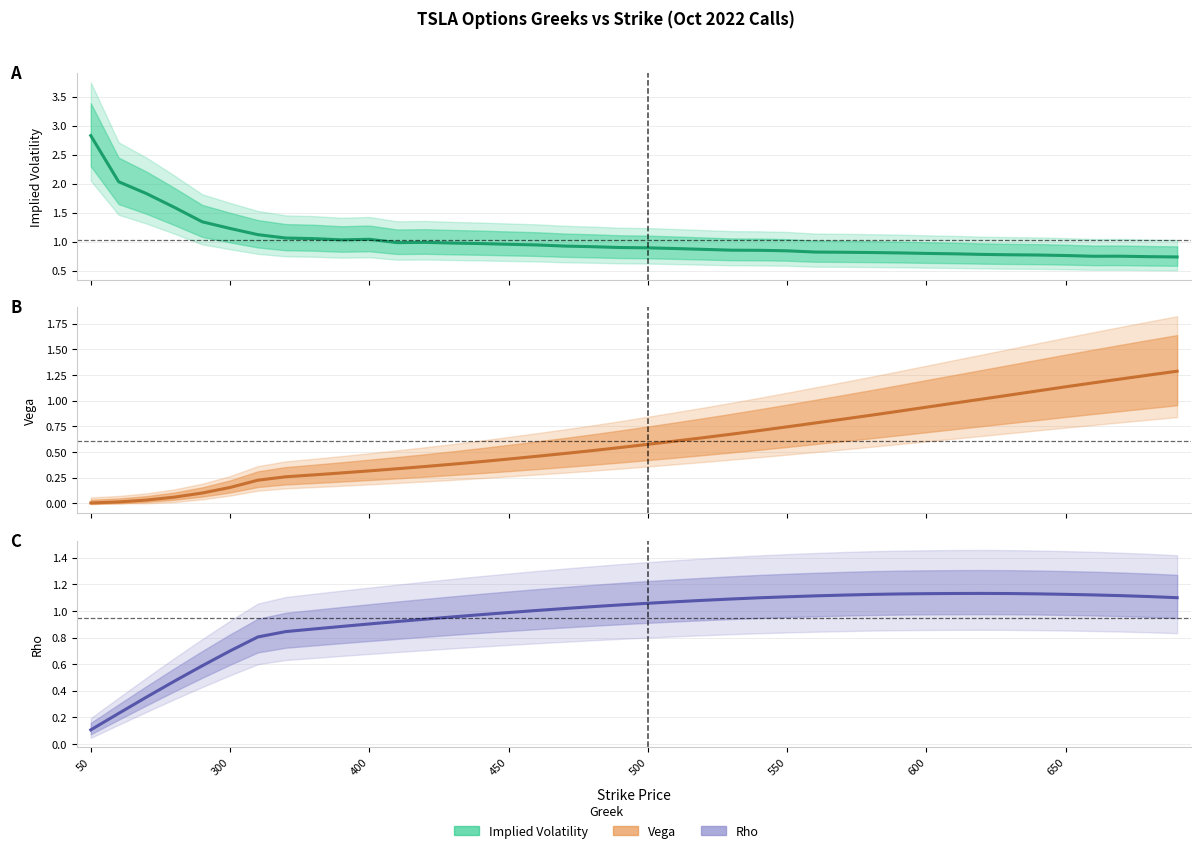

The value of iv at 570 is 0.8. True or false?

True